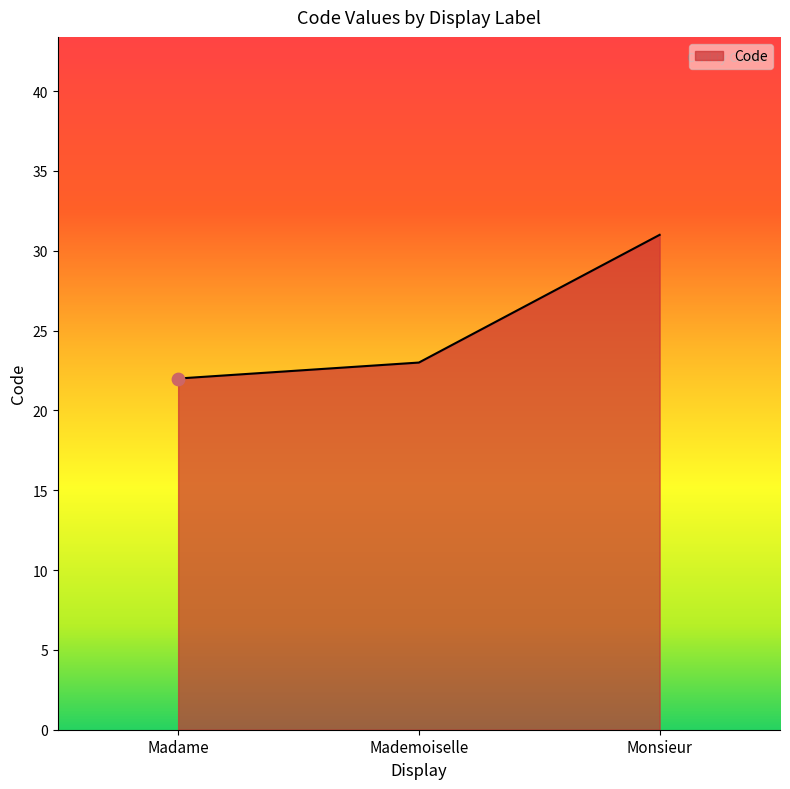

Which has a higher value, Madame or Monsieur?

Monsieur